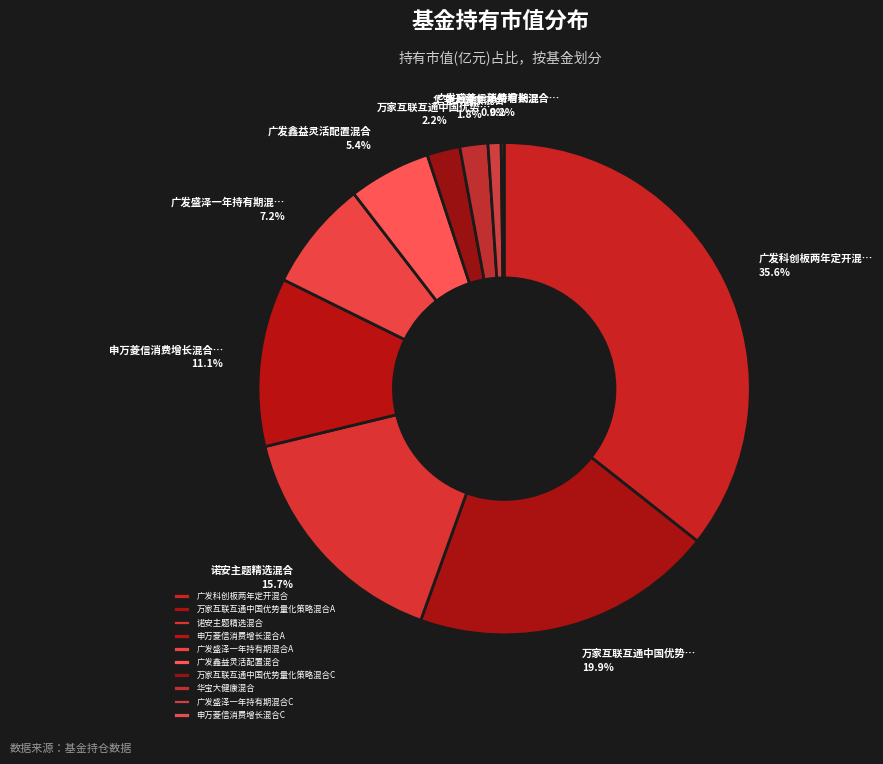

To the nearest percent, what portion does 诺安主题精选混合 represent?

16%